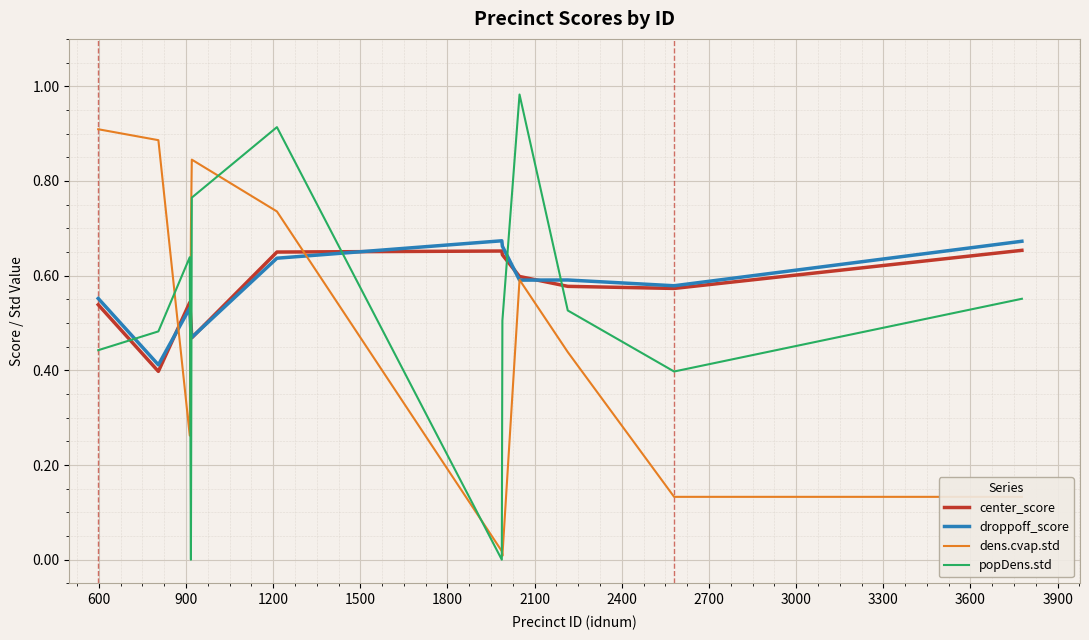

Which series has the widest spread of values?

popDens.std